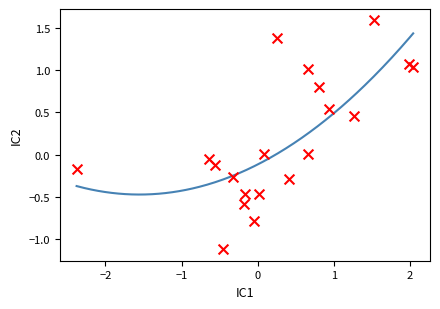

What is the range of Y values (max minus min)?

2.7